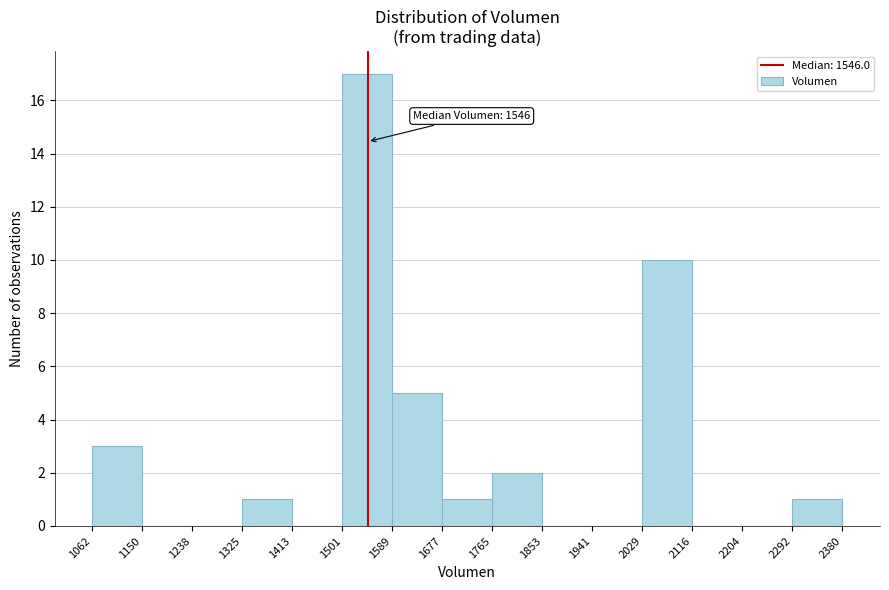

Over which range of the x-axis is the bar tallest?

1501 to 1589